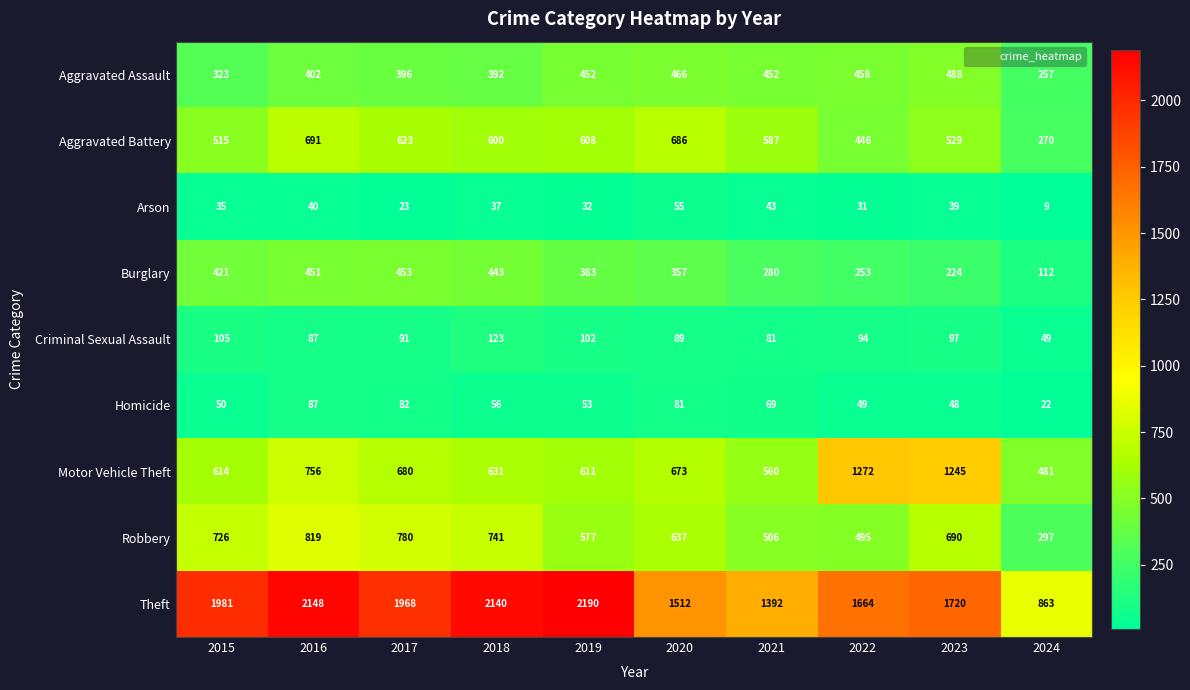

At which category does the chart reach its peak across all series?

2019